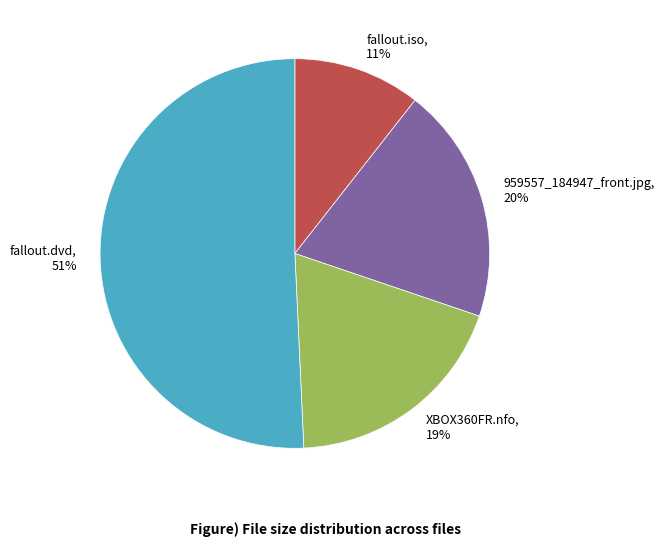

To the nearest percent, what percentage of the pie is fallout.iso?

11%